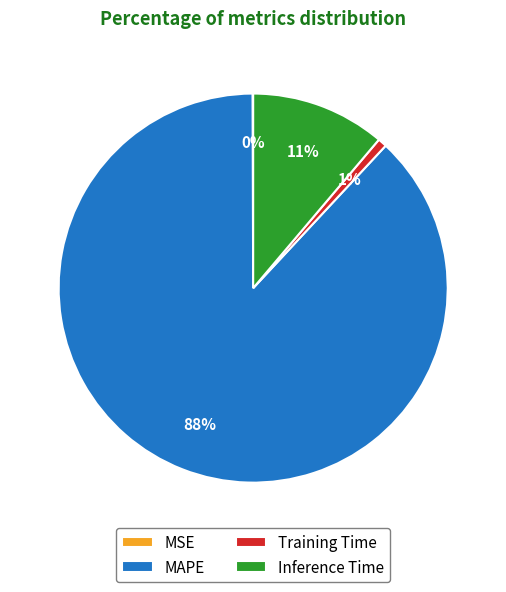

To the nearest percent, what is the combined percentage of MAPE and Training Time?

89%